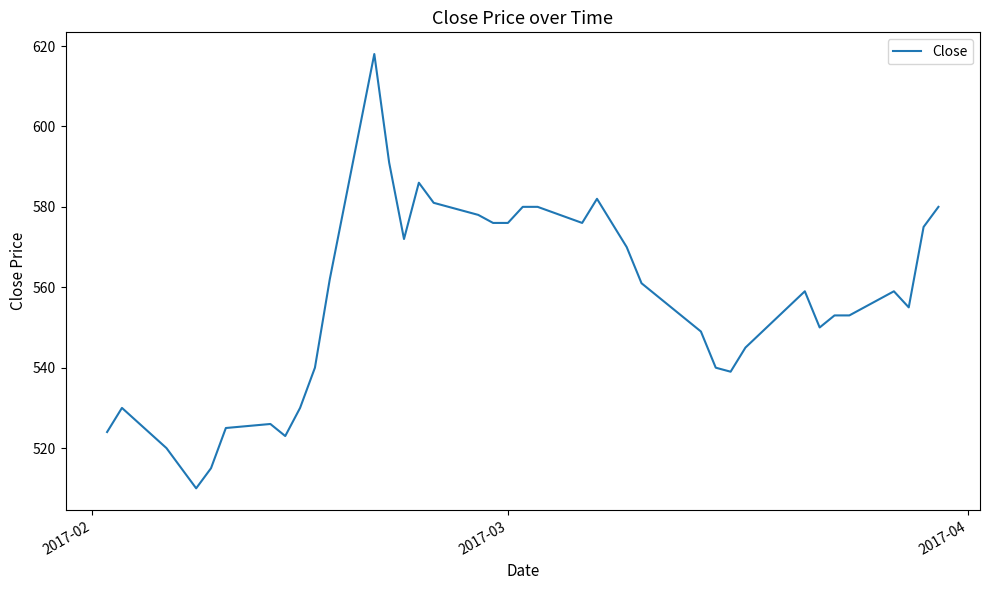

Is this an area chart (filled region under the line)?

No